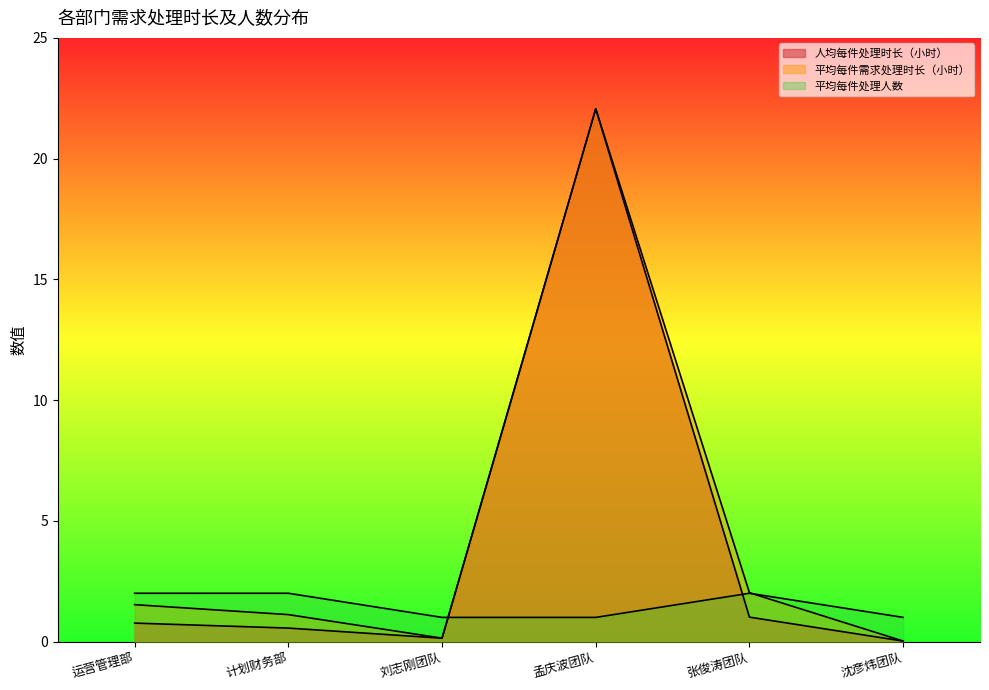

List the labels in order of 平均每件处理人数 value, largest first.

运营管理部, 计划财务部, 张俊涛团队, 刘志刚团队, 孟庆波团队, 沈彦炜团队